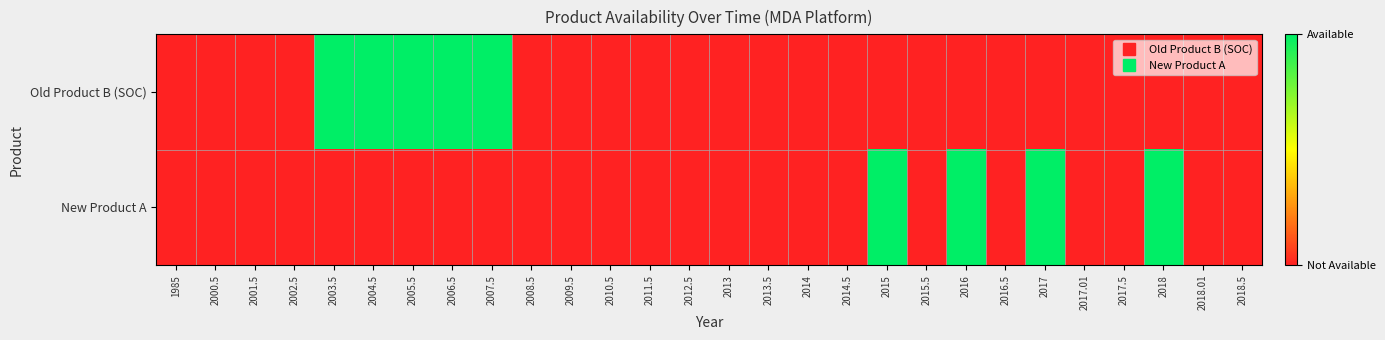

List the series in order of their overall mean, highest first.

Old Product B (SOC), New Product A